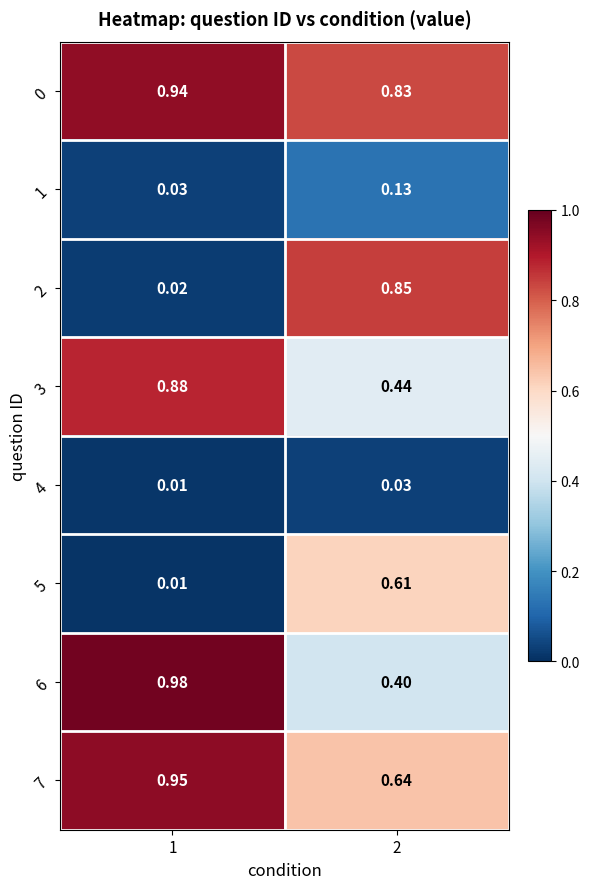

At which category does the chart reach its minimum across all series?

1